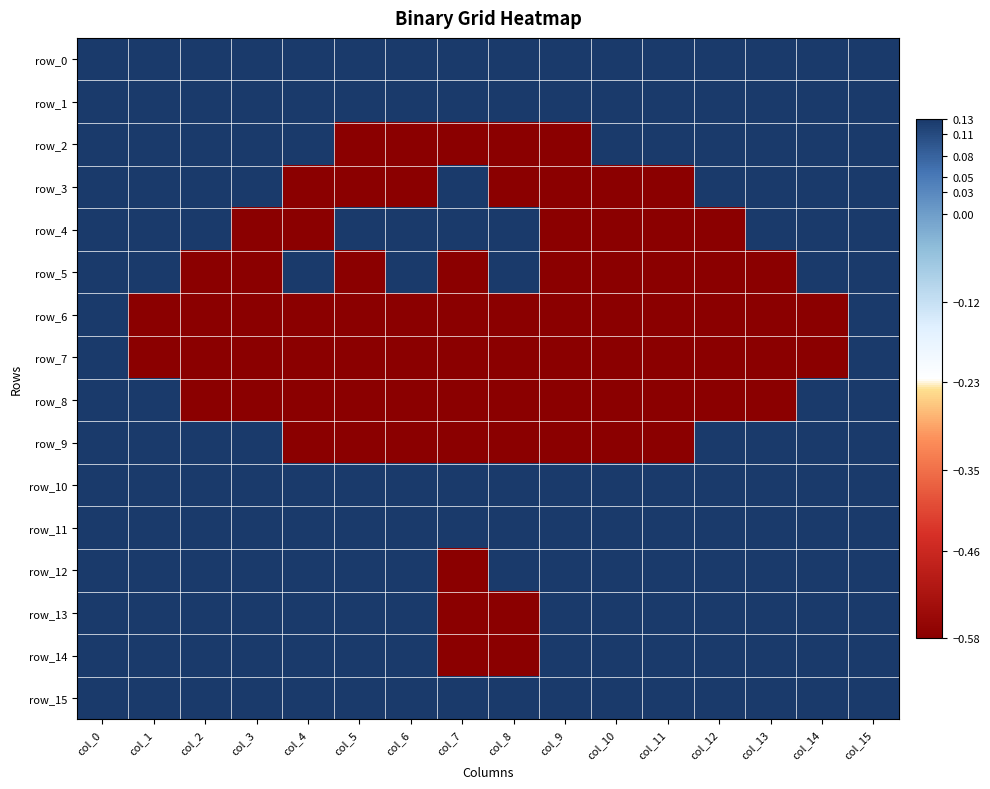

The value of row_1 at col_13 is 0.1. True or false?

True